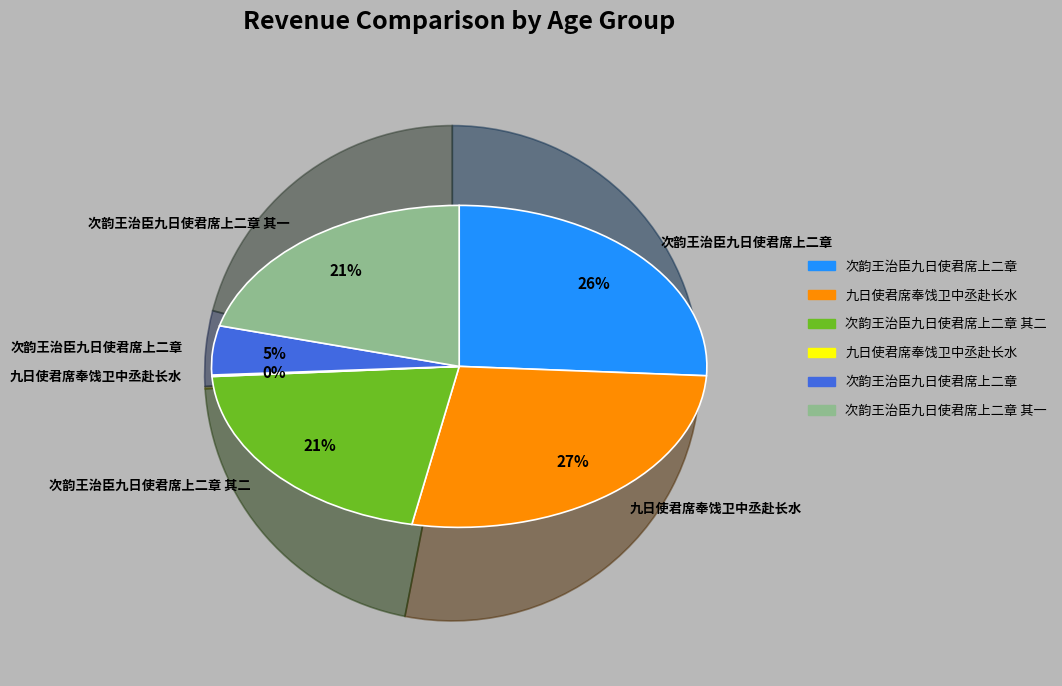

Combined, do 九日使君席奉饯卫中丞赴长水 and 九日使君席奉饯卫中丞赴长水 account for over 50%?

No